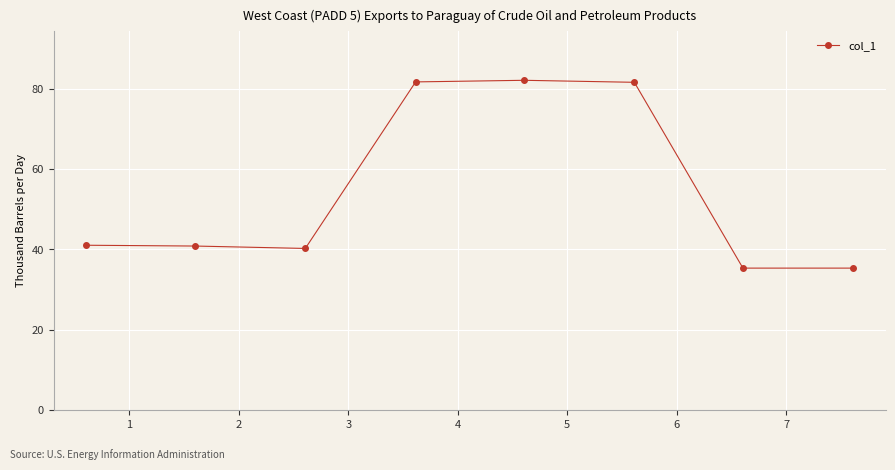

What is the value of the 7th point from the left?

35.3